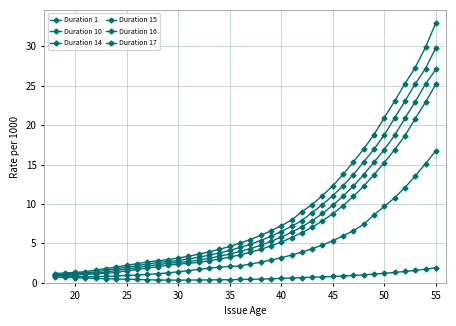

How many data points does each series have?

38